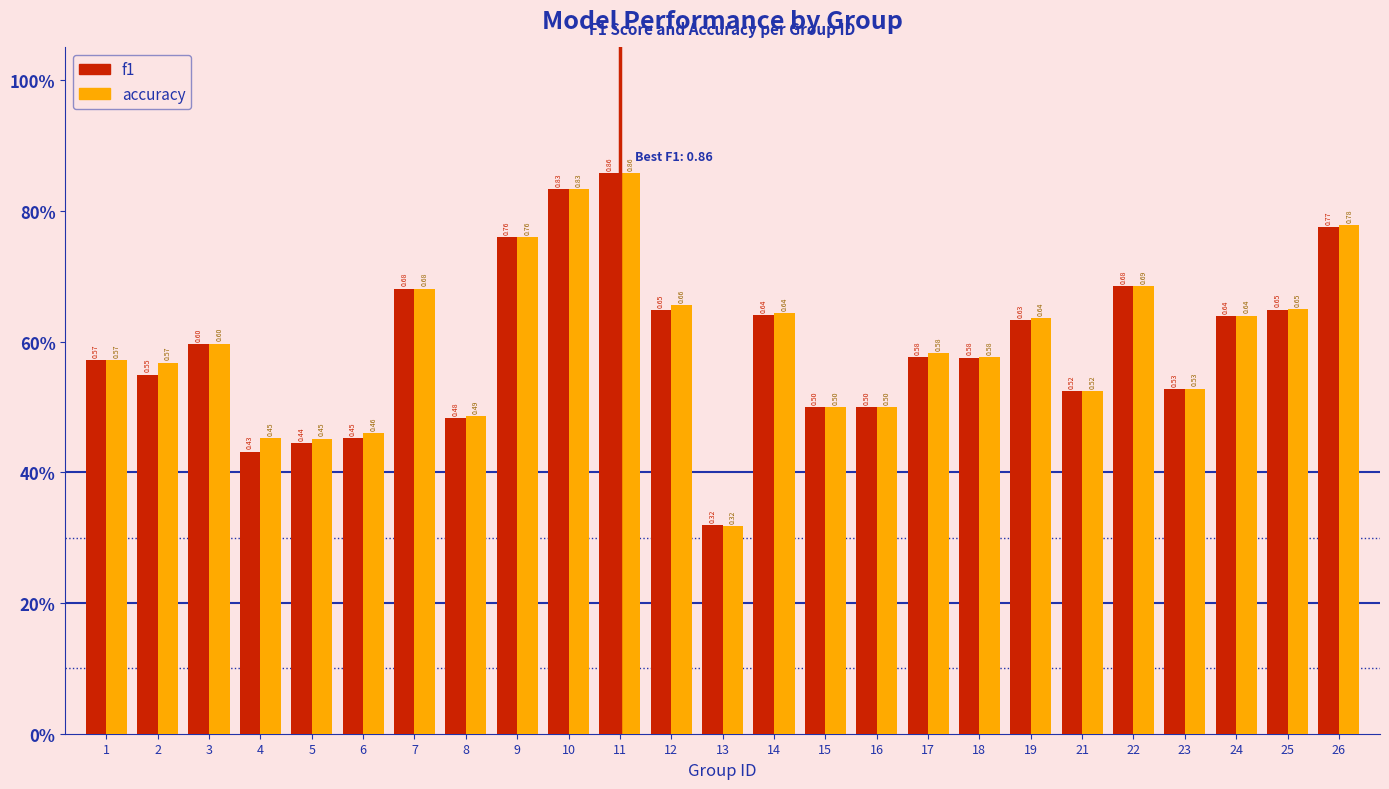

What are all the series names shown in the legend?

f1, accuracy